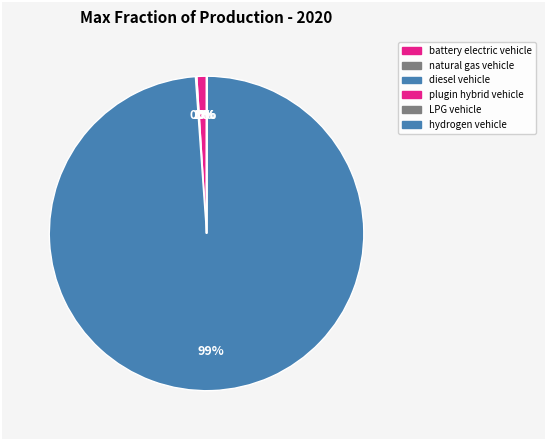

To the nearest percent, what is the average slice percentage?

17%